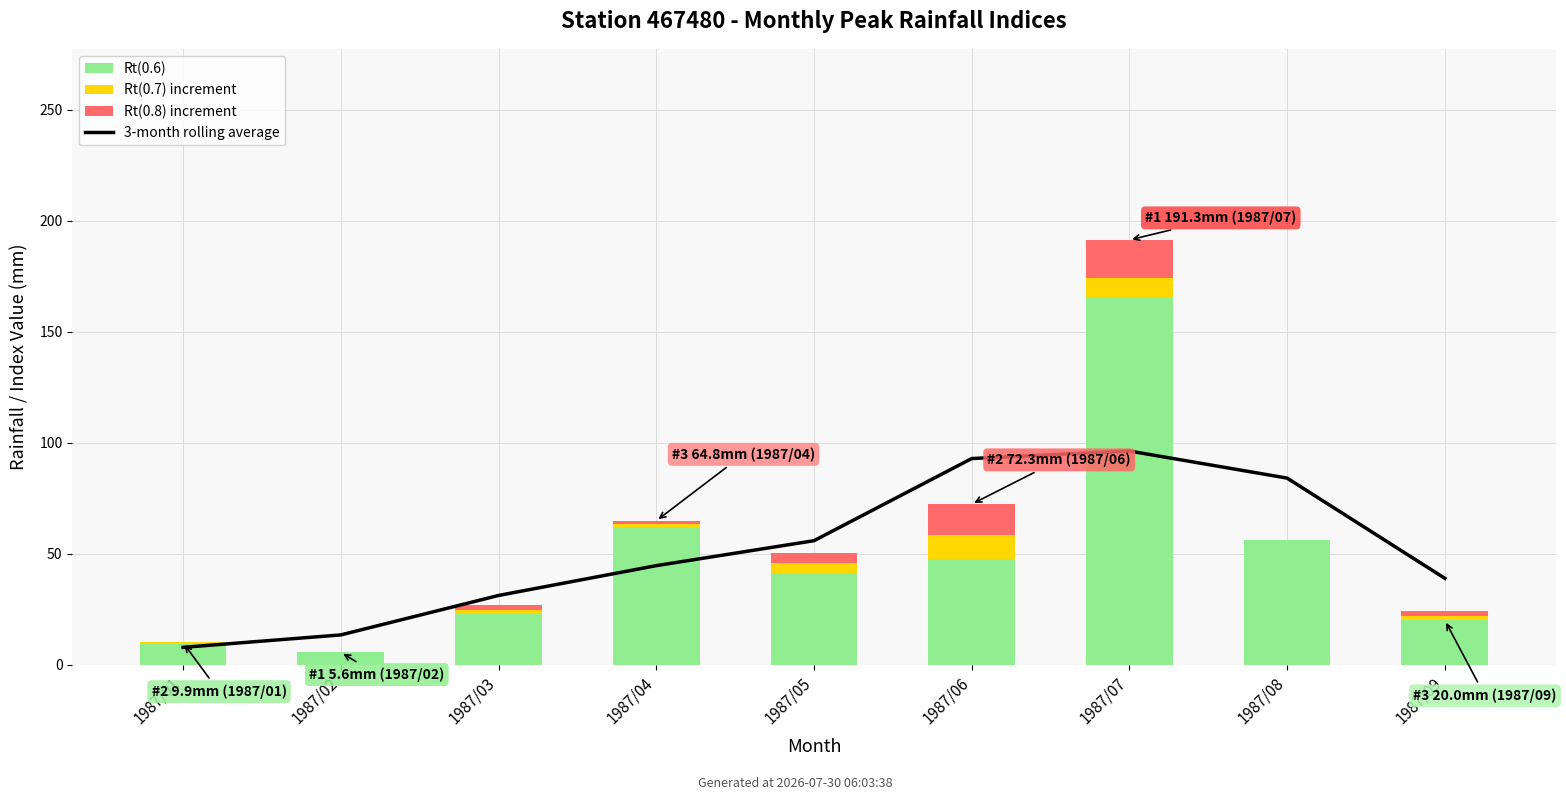

The value of Rt(0.6) at 1987/02 is 7.4. True or false?

False